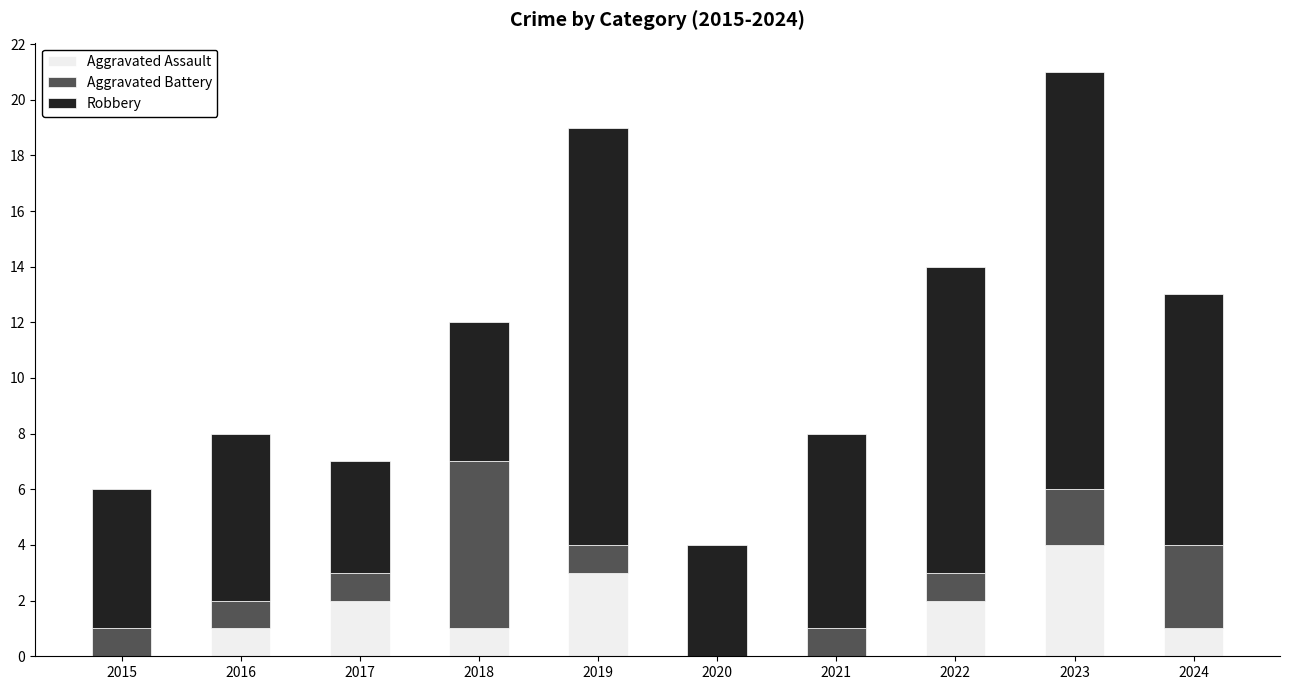

How many data points does each series have?

10